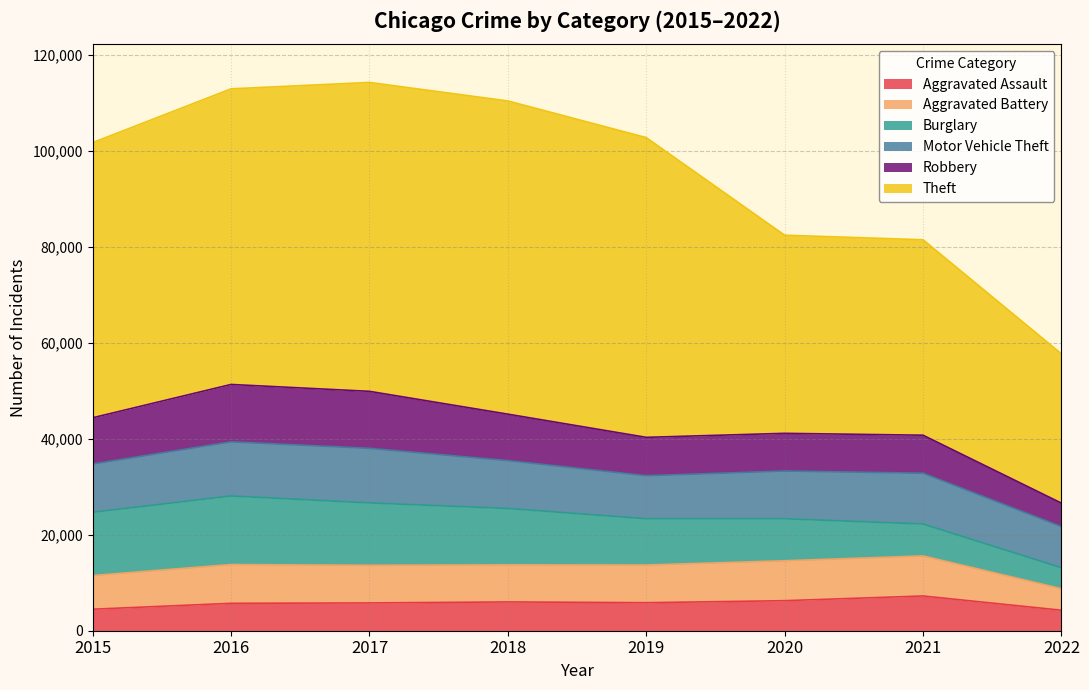

At how many categories does at least one series exceed 53606?

5